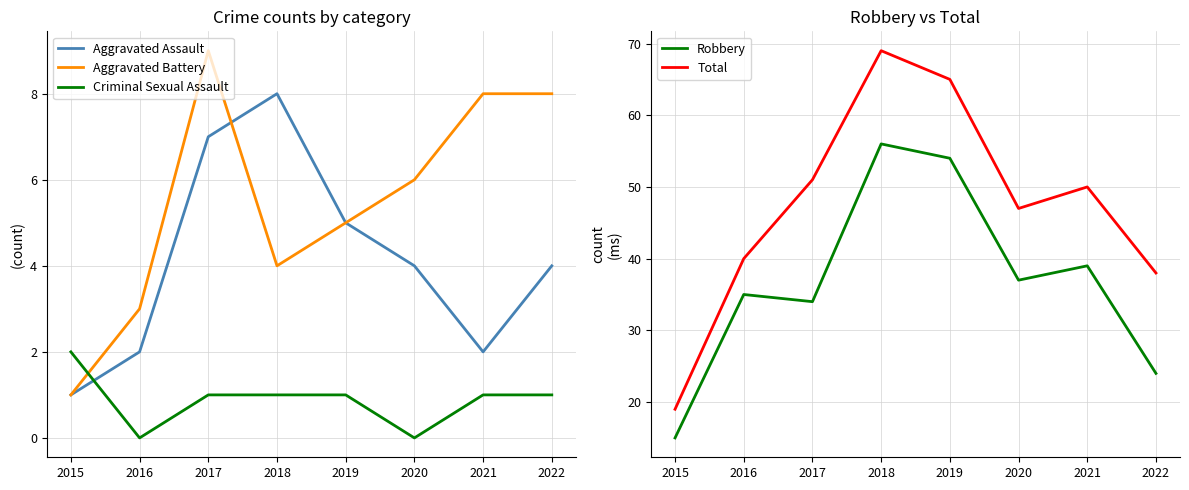

At 2022, list the series in order from smallest to largest.

Criminal Sexual Assault, Aggravated Assault, Aggravated Battery, Robbery, Total